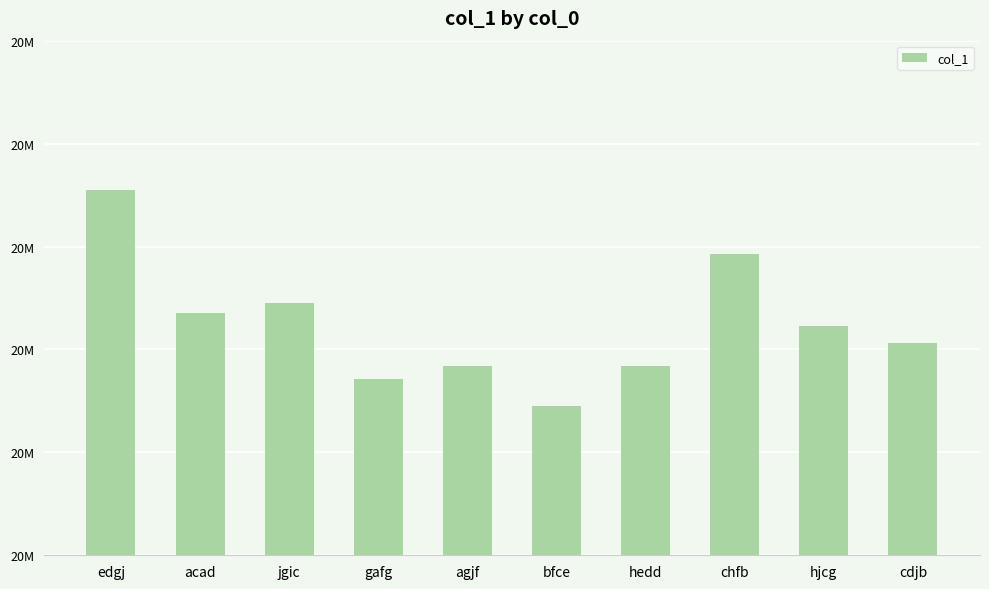

Are the bars horizontal?

No